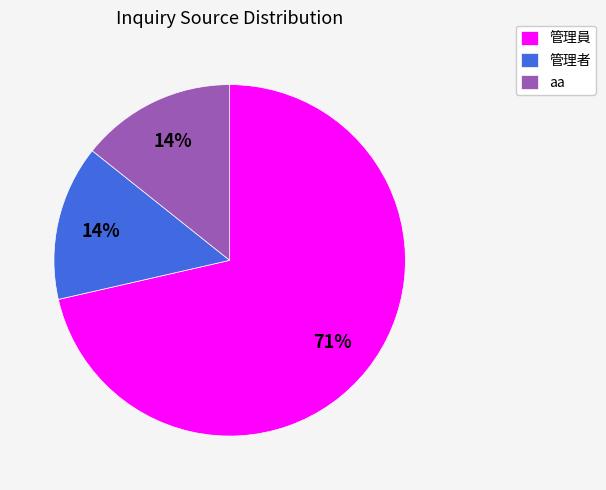

Is it true that 管理者 is 24% of the pie?

False